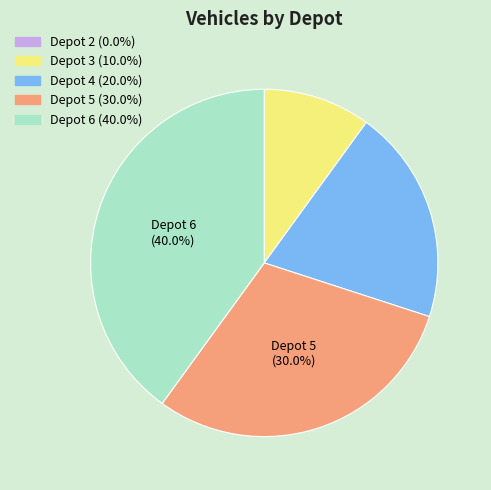

Does Depot 5 represent more than half of the total?

No